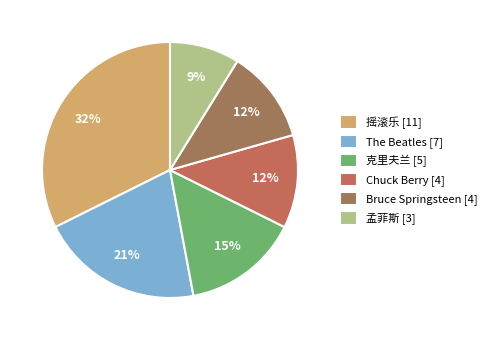

Does any single category account for the majority?

No